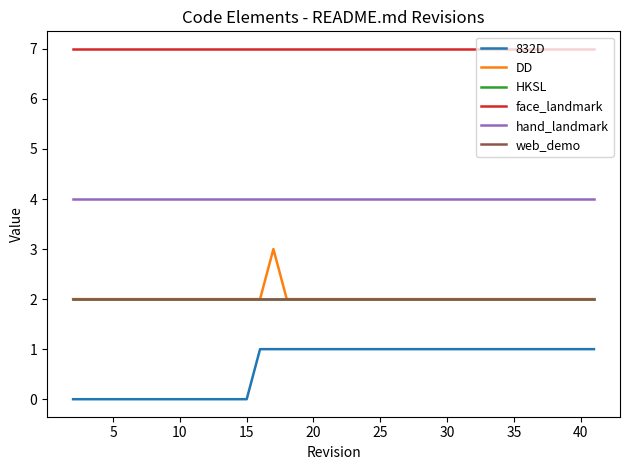

Is this an area chart (filled region under the line)?

No